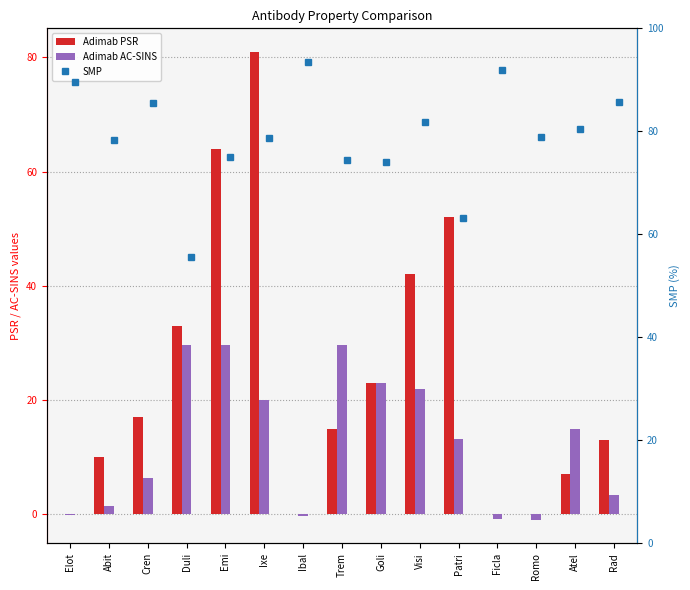

How many data points does each series have?

15